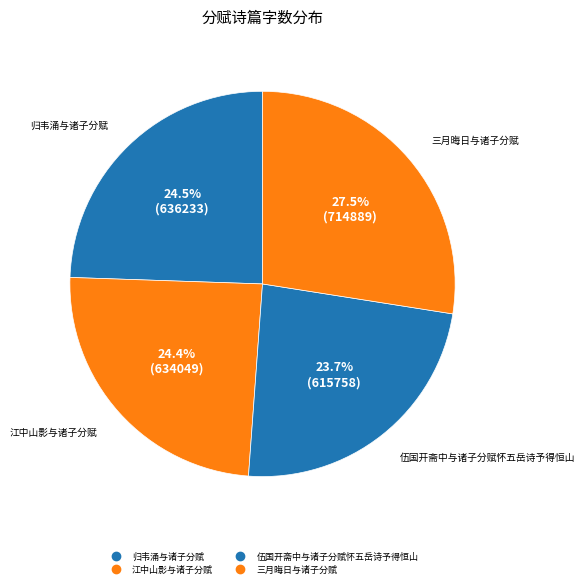

Count the number of slices in the pie.

4